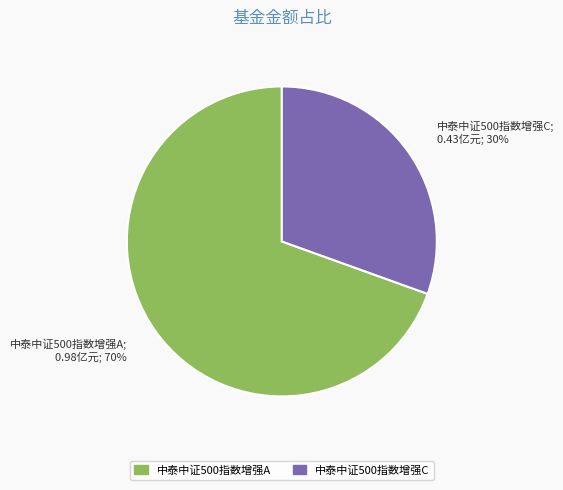

Rank the categories by value from lowest to highest.

中泰中证500指数增强C, 中泰中证500指数增强A